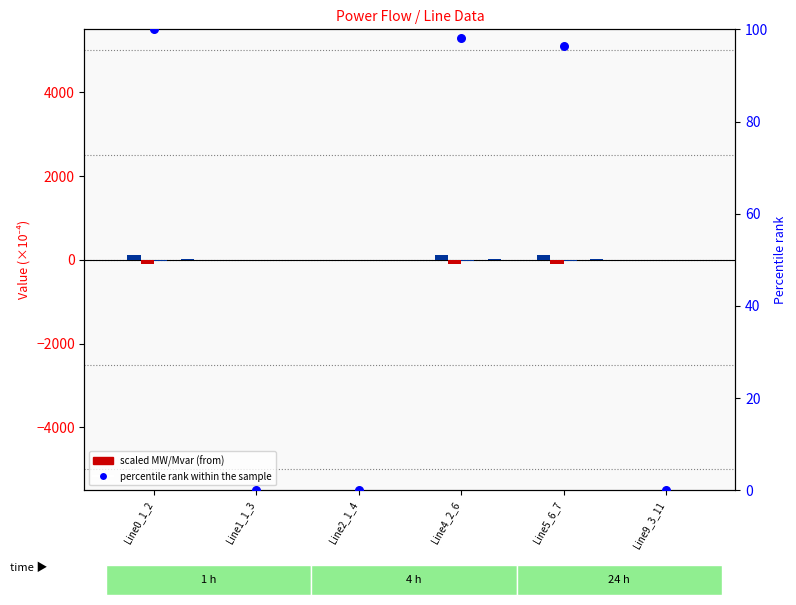

Is the value of pf_q_a_from_mvar at Line2_1_4 greater than the value of pf_p_a_from_mw at Line5_6_7?

Yes